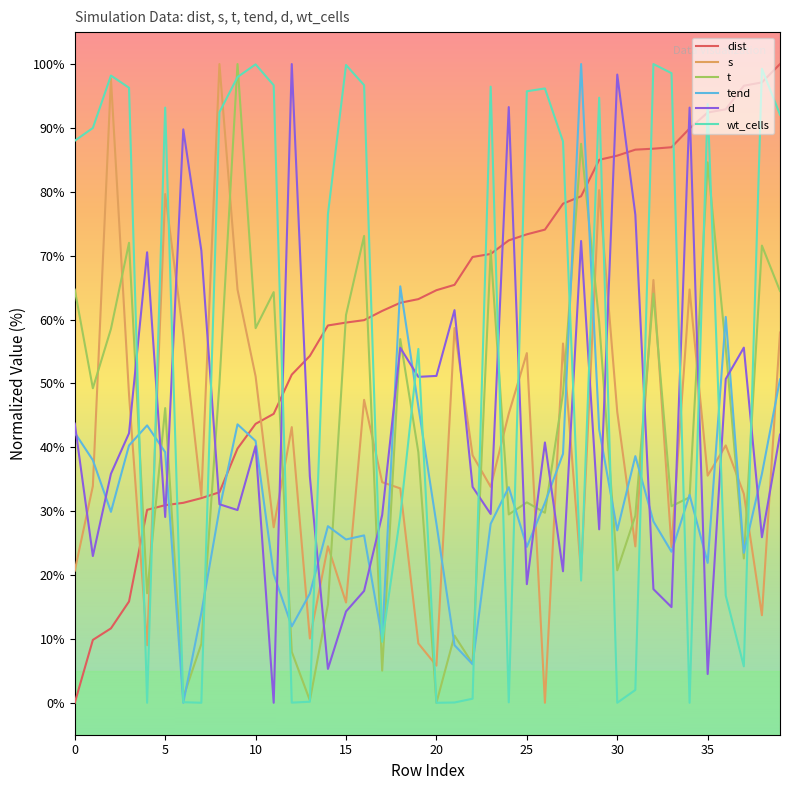

What is the maximum value for tend?

100.0